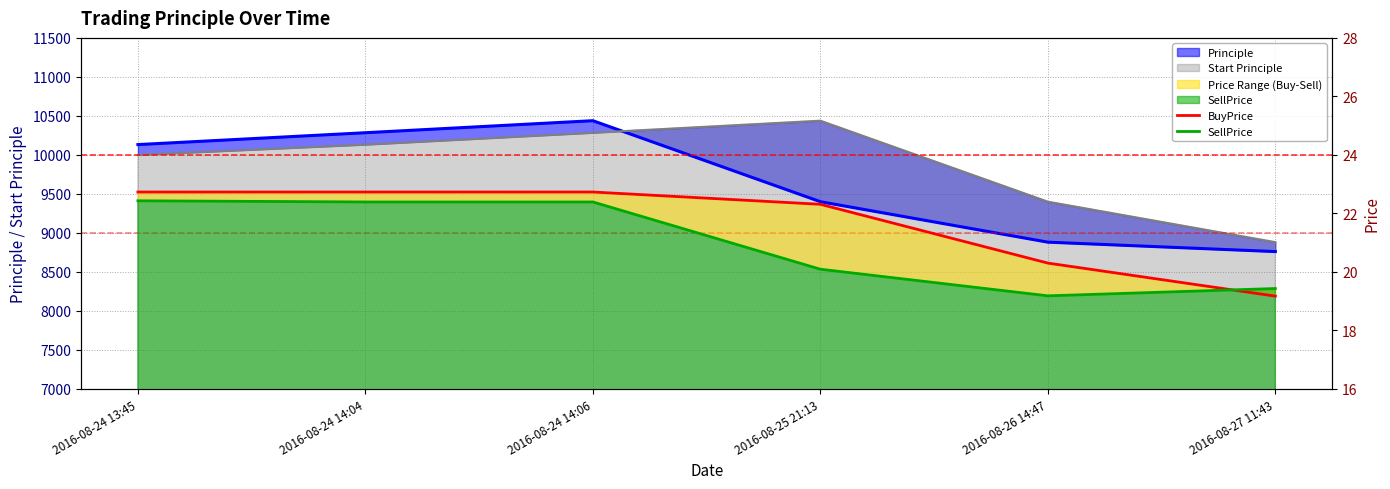

Where is BuyPrice nearest to the value 20?

2016-08-26 14:47